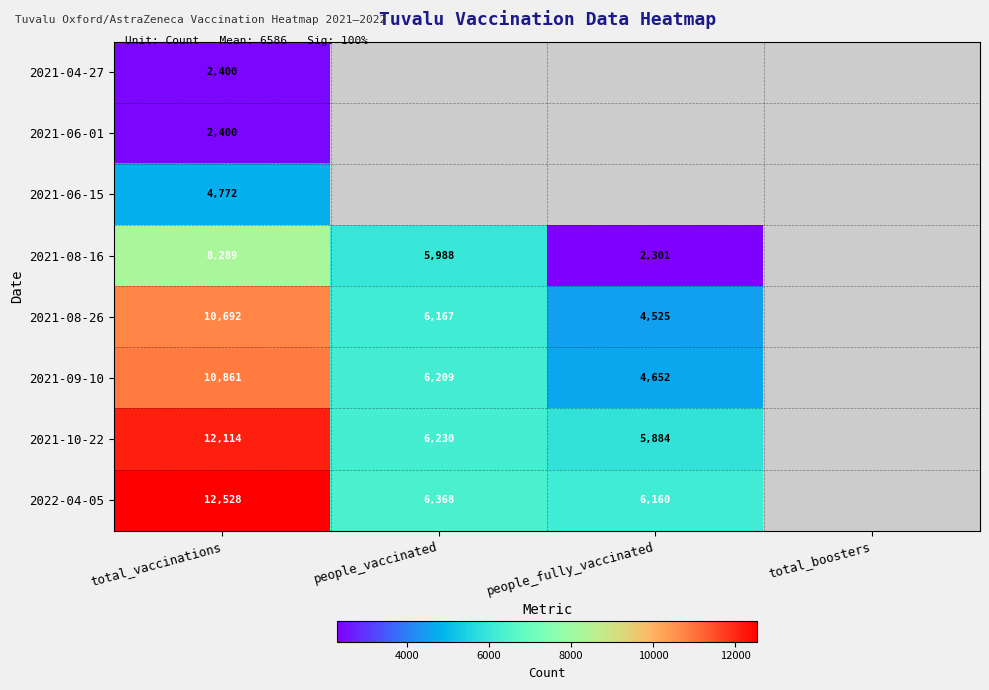

What is the total value across all series at total_vaccinations?

64056